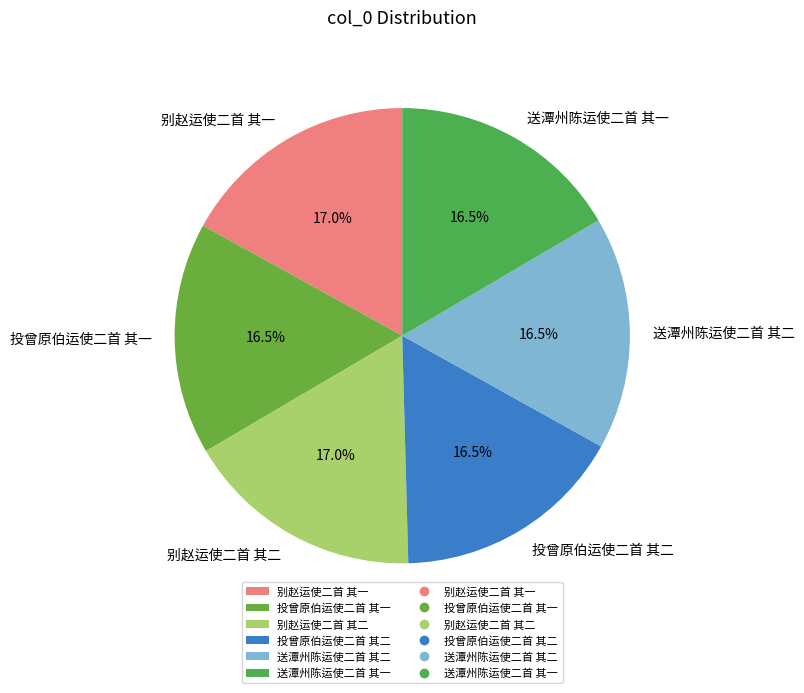

Is there any slice that represents more than half of the pie?

No